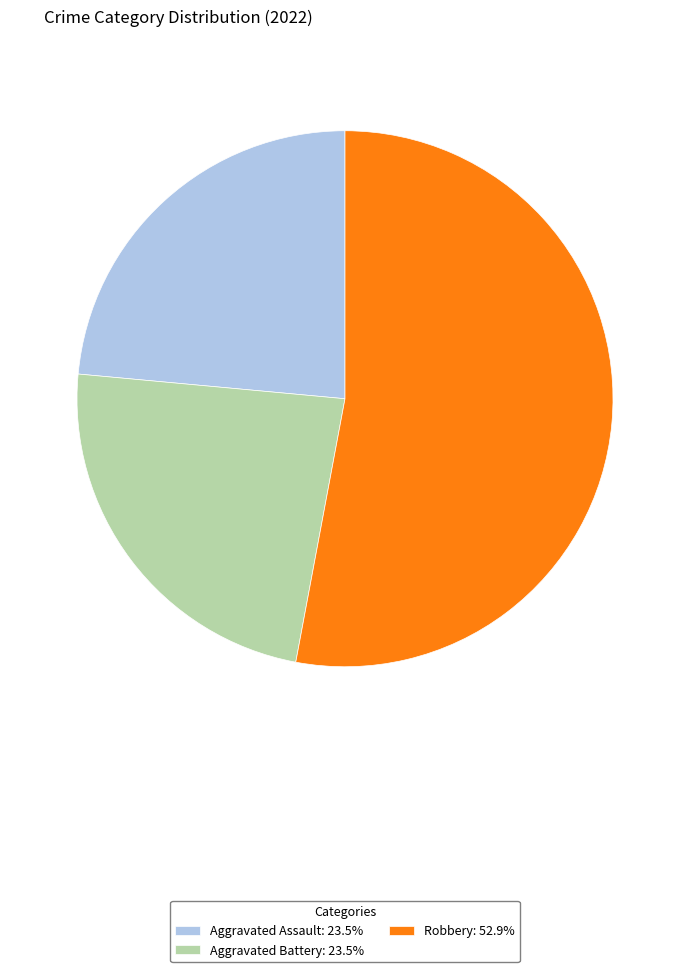

Count the number of slices in the pie.

3